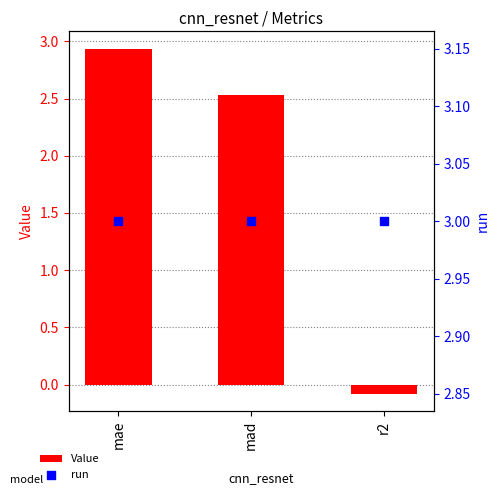

What is the total value across all series at mad?

5.5